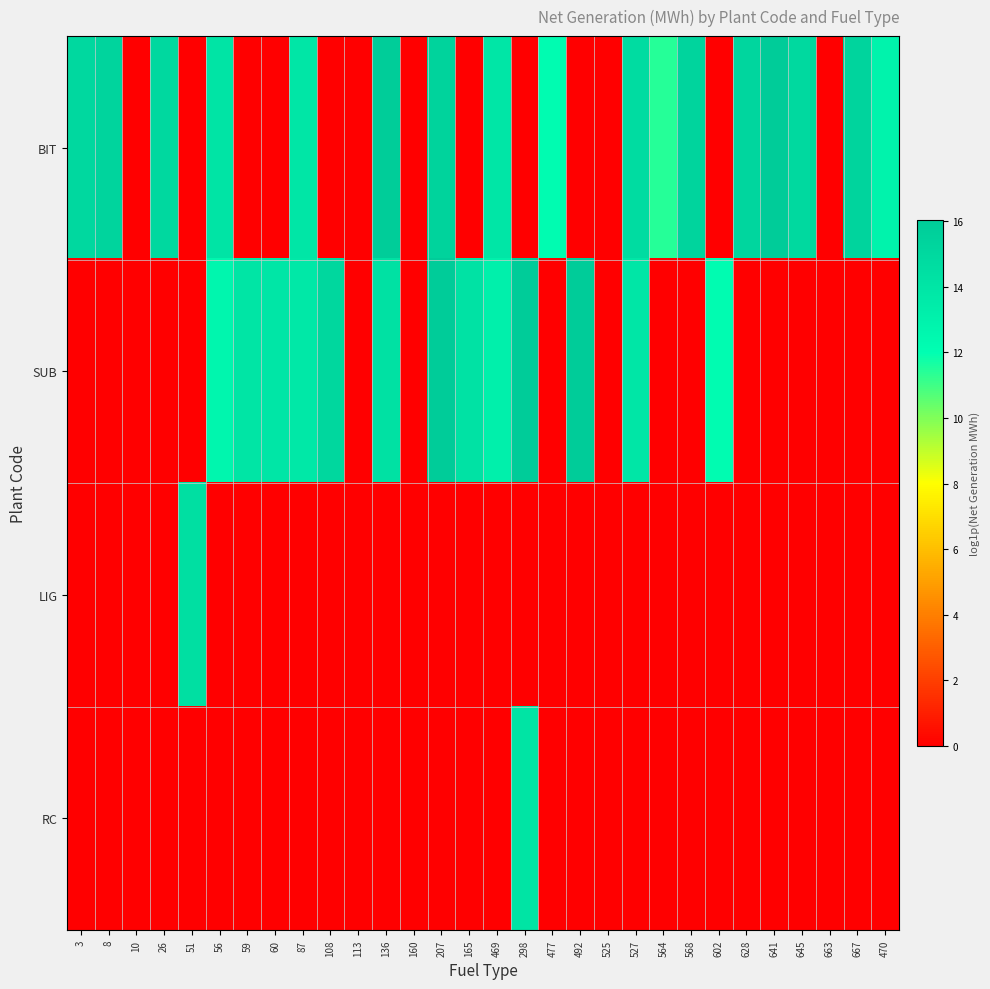

Between 165 and 663, which series saw the biggest shift?

SUB